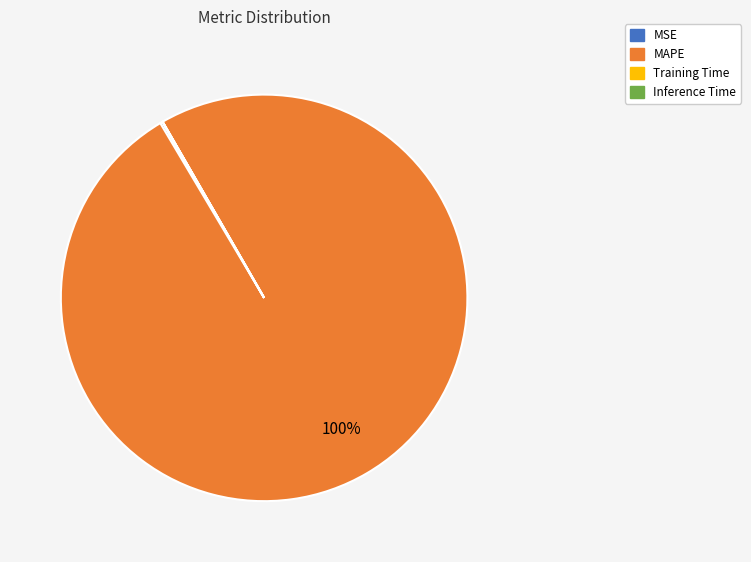

True or false: MAPE accounts for 94% of the total.

False